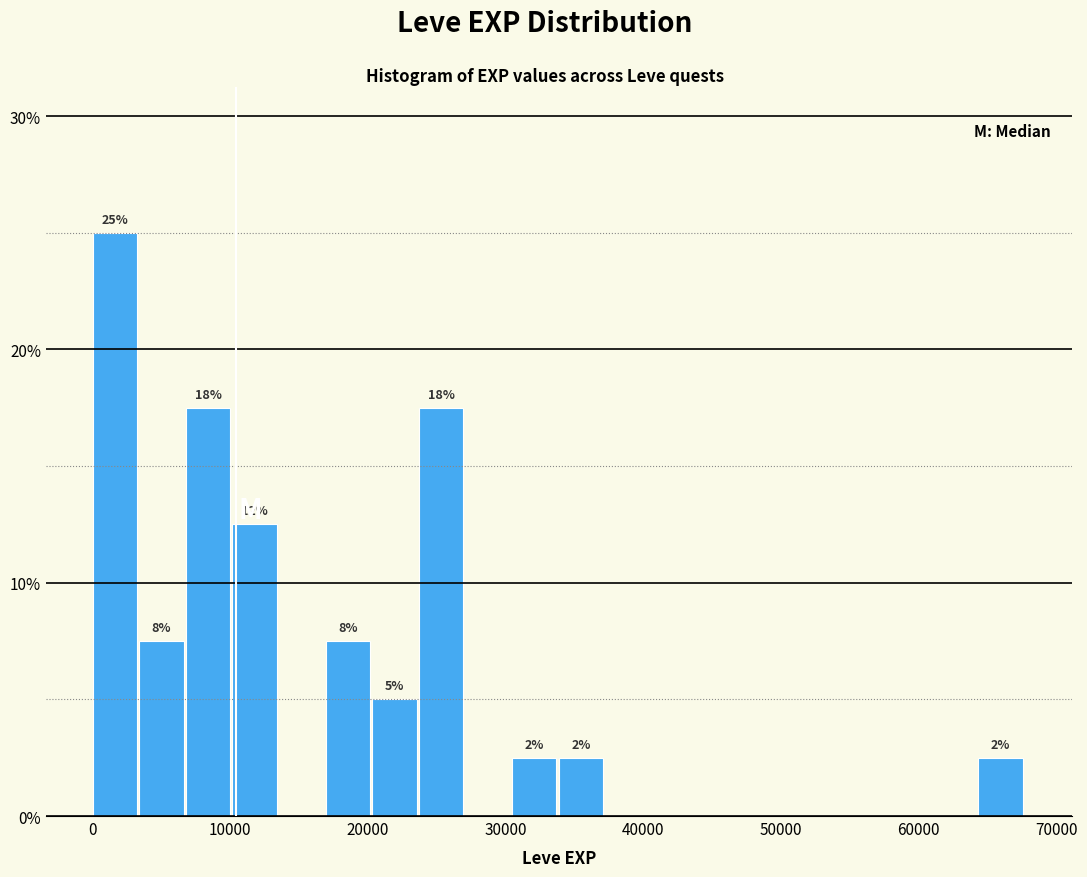

Around what value on the x-axis is the tallest bar? Give the approximate position of its centre, as read against the axis.

2000